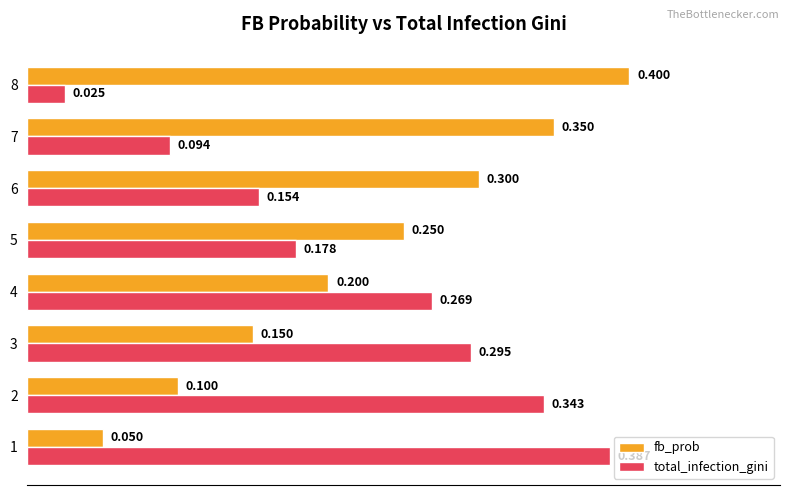

Which series changed the most between 5 and 6?

fb_prob